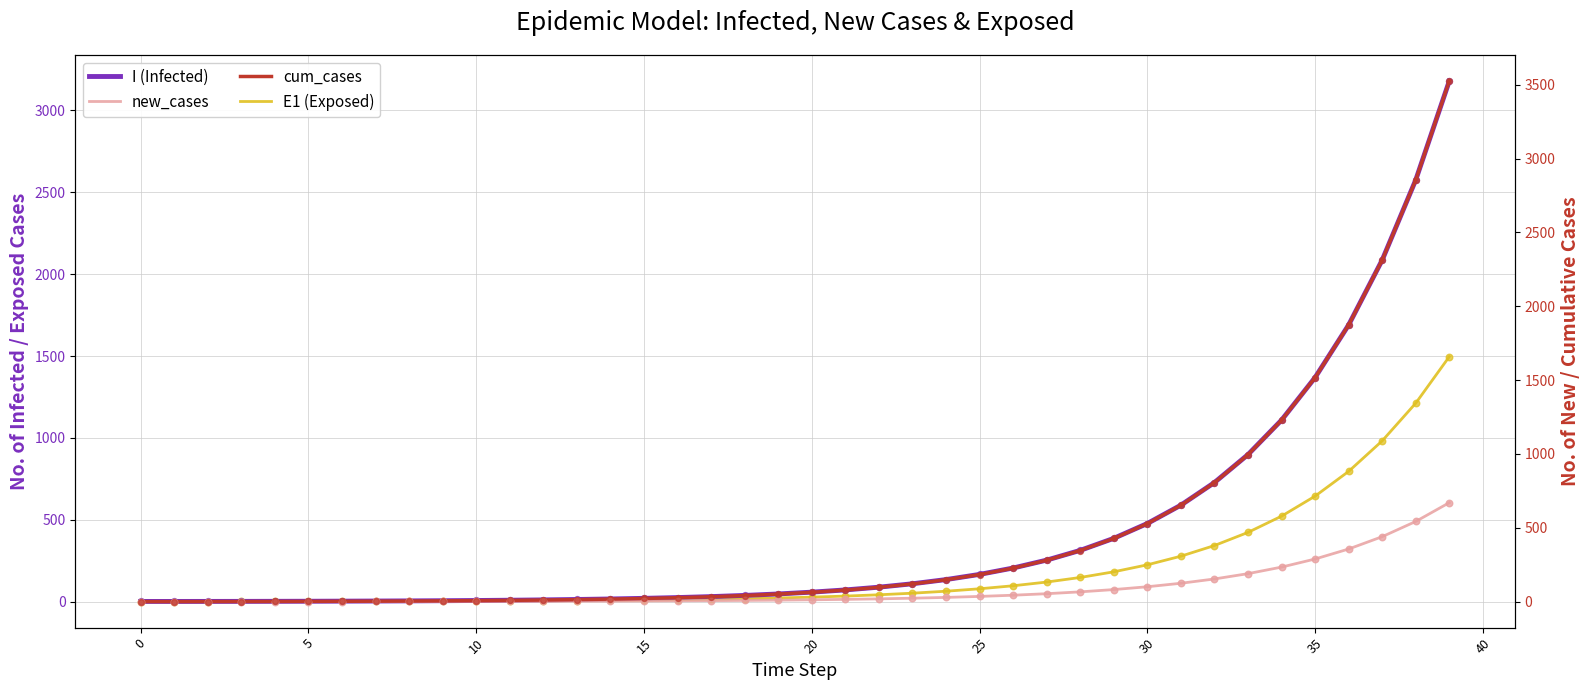

Which series has the widest spread of Y values?

cum_cases